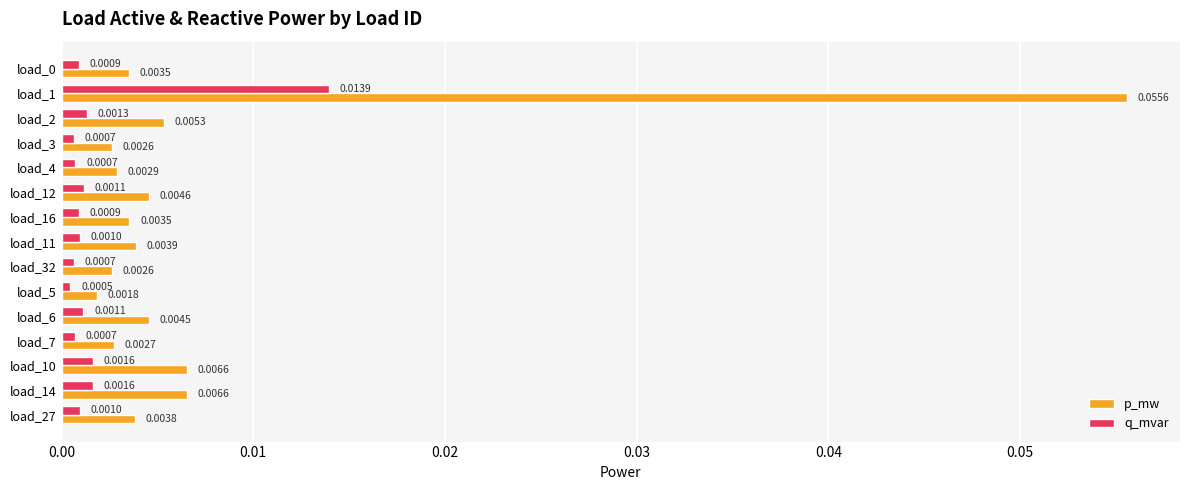

Which series has the largest range (max minus min)?

p_mw